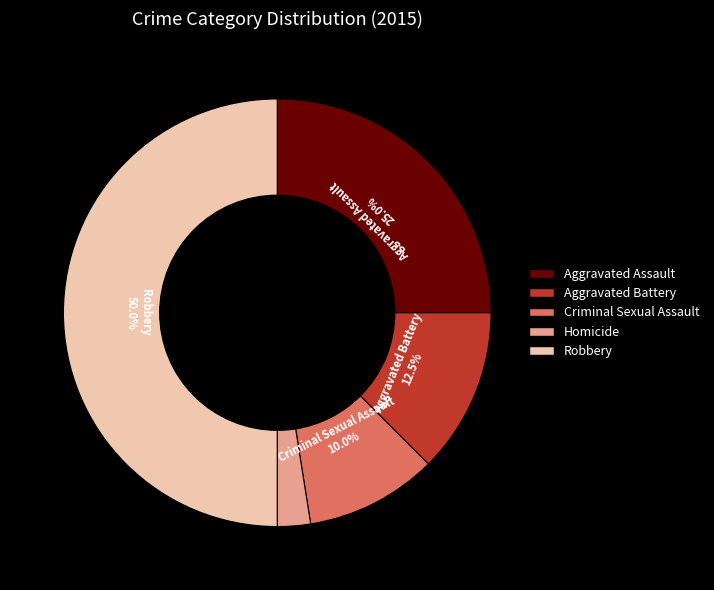

The Criminal Sexual Assault slice represents 1% of the pie. True or false?

False